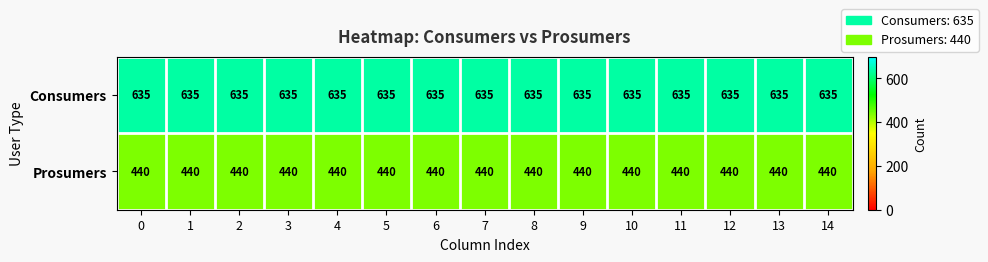

What is the average value of the Prosumers series?

440